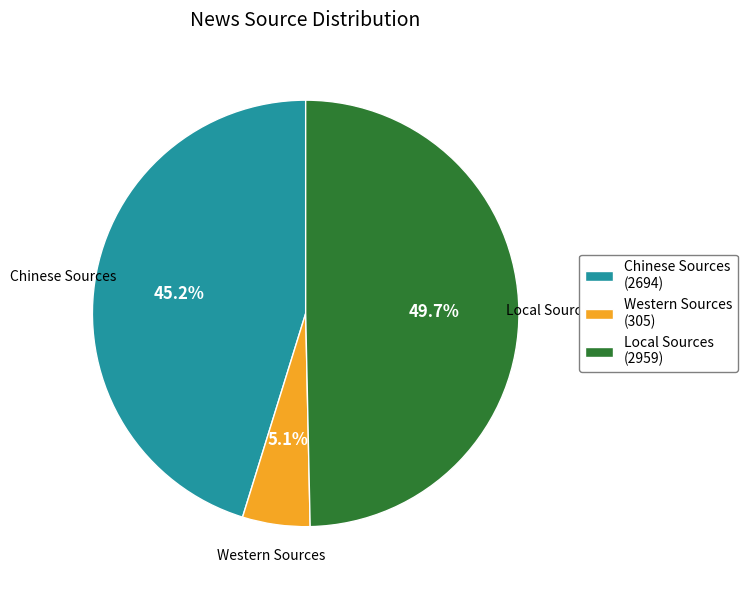

What is the largest slice in the pie chart?

Local Sources